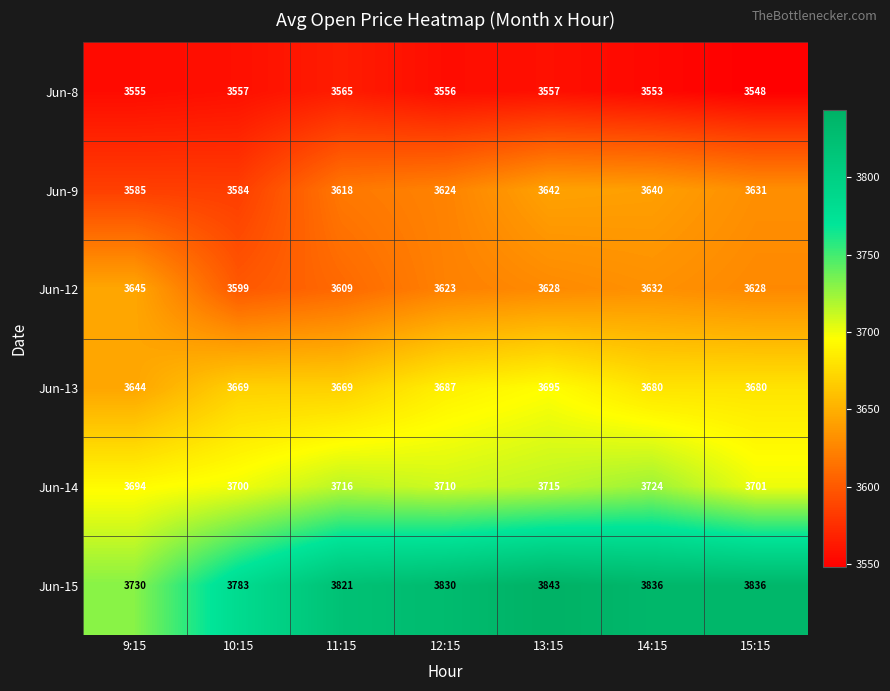

Rank the series at 13:15 from highest to lowest value.

Jun-15, Jun-14, Jun-13, Jun-9, Jun-12, Jun-8